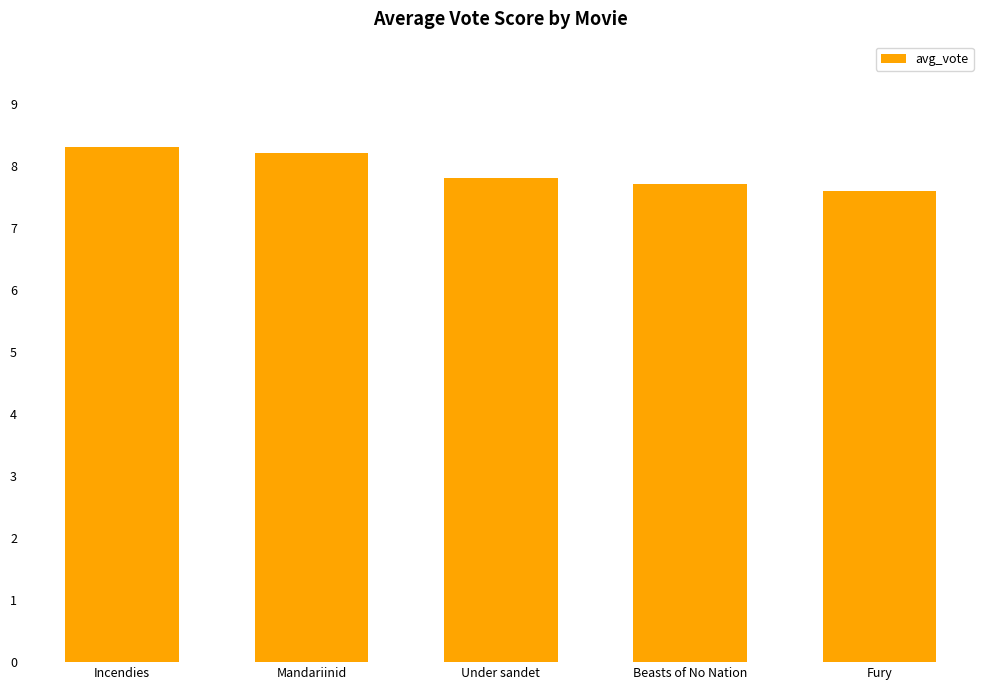

What position from the left is Mandariinid?

2